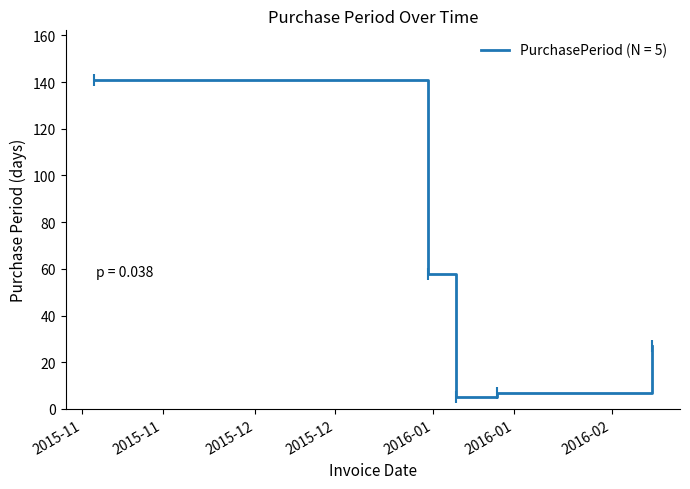

True or false: the data has more than 2 interior local peaks.

False